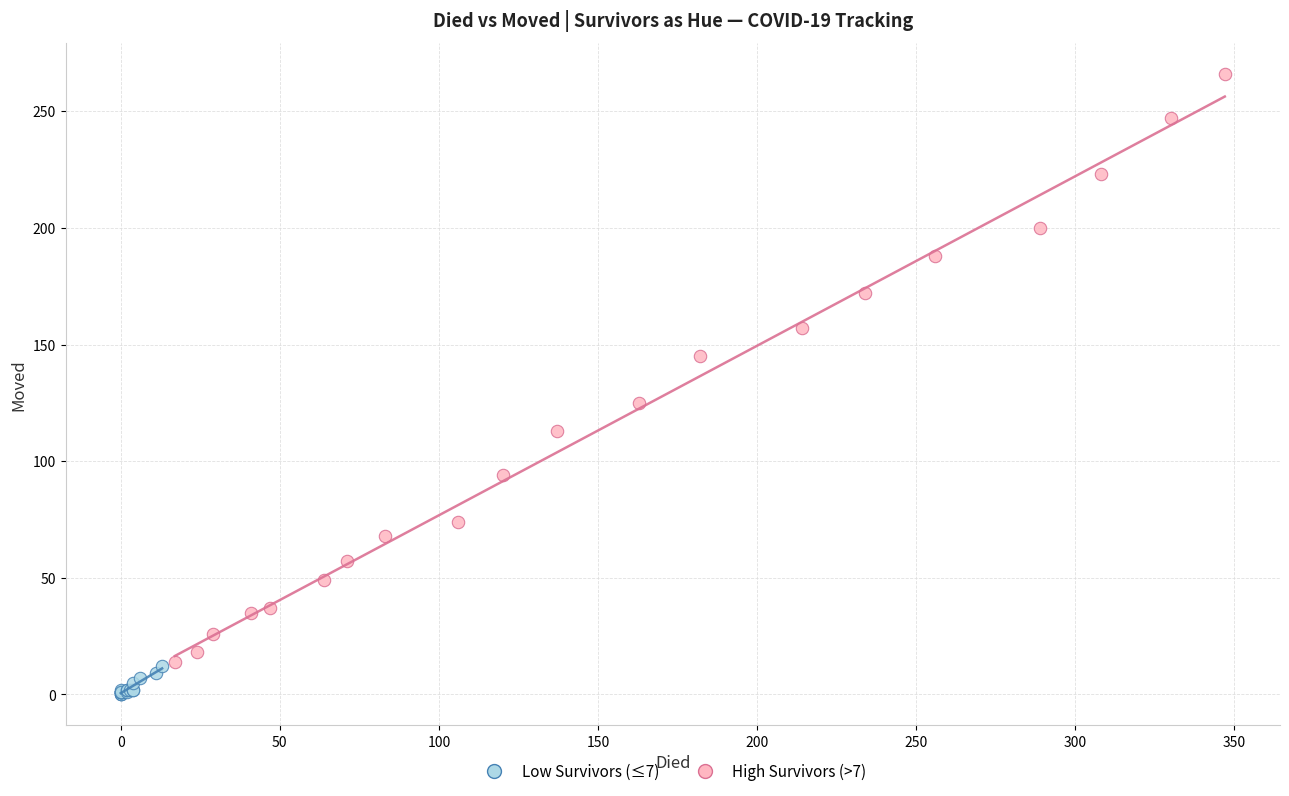

Which series contains the highest Y value?

High Survivors (>7)